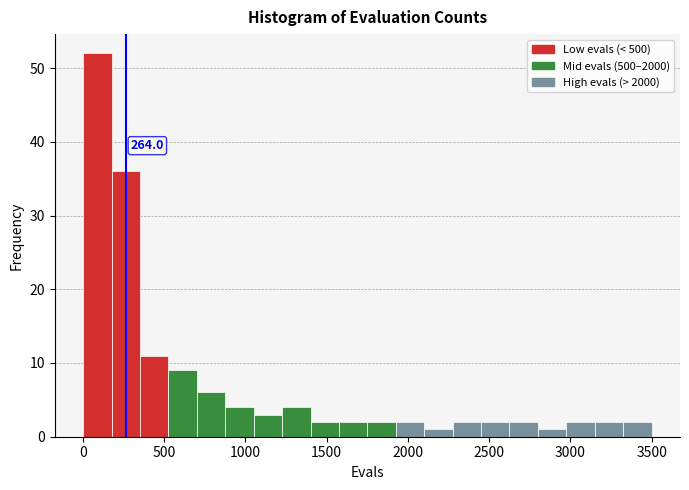

Read against the x-axis, roughly where is the centre of the tallest bar?

100